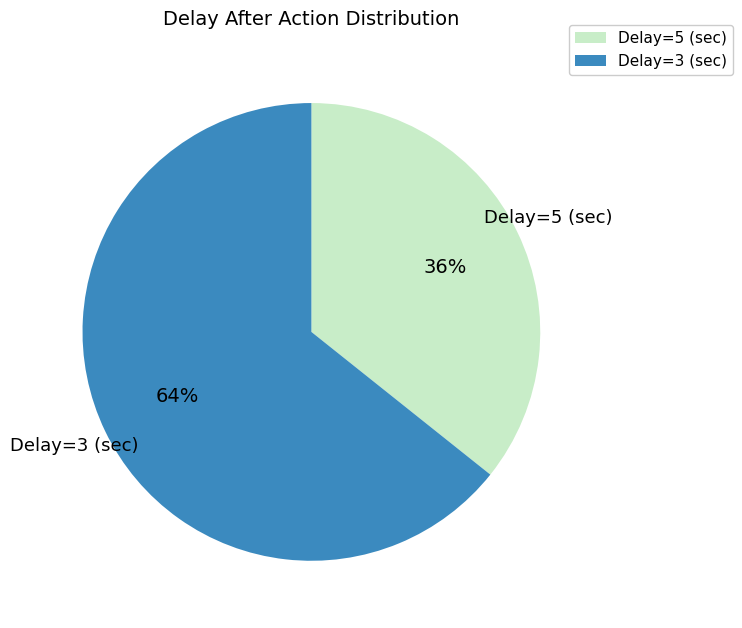

Do Delay=5 (sec) and Delay=3 (sec) together represent more than half of the pie?

Yes